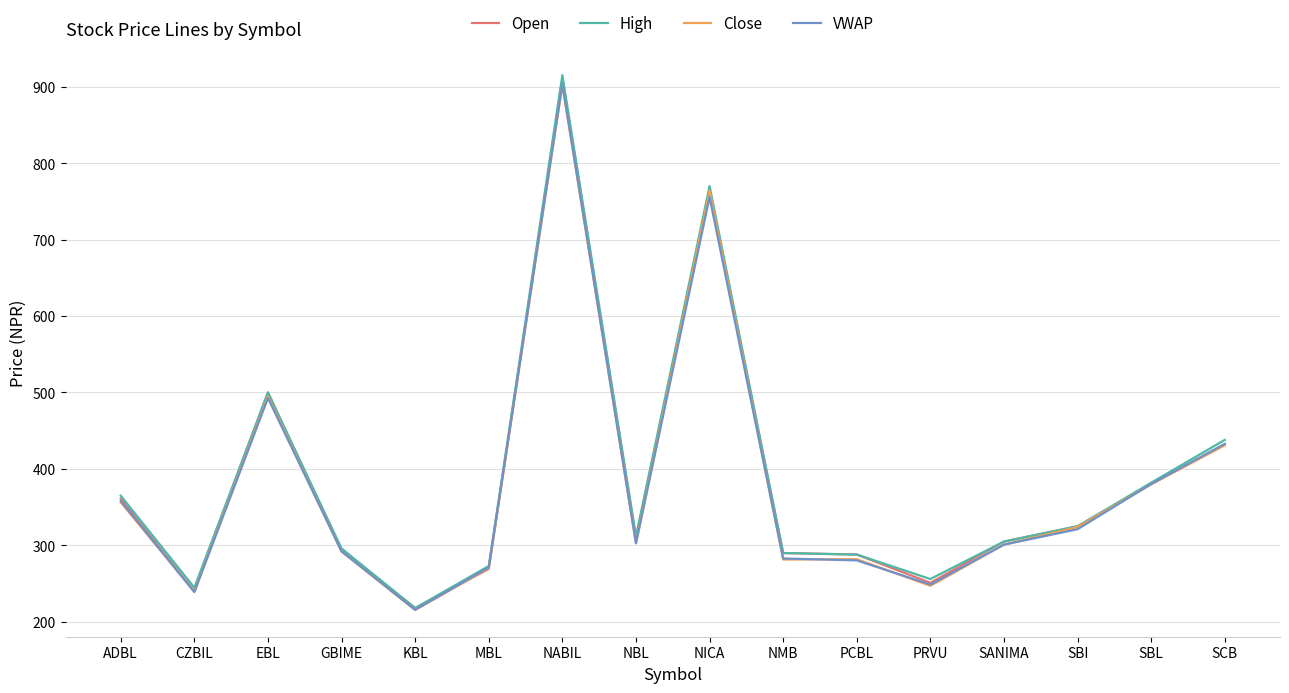

At which category does Open reach its first local peak?

EBL